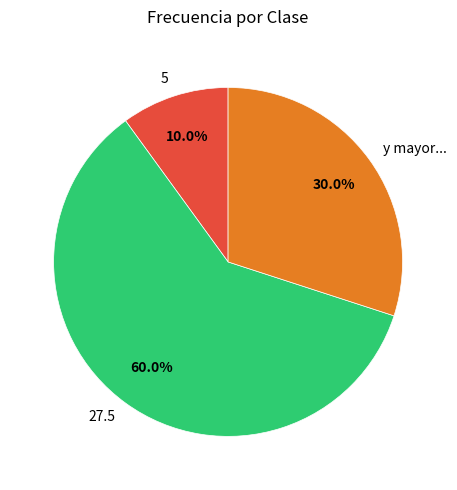

To the nearest percent, what portion does 27.5 represent?

60%